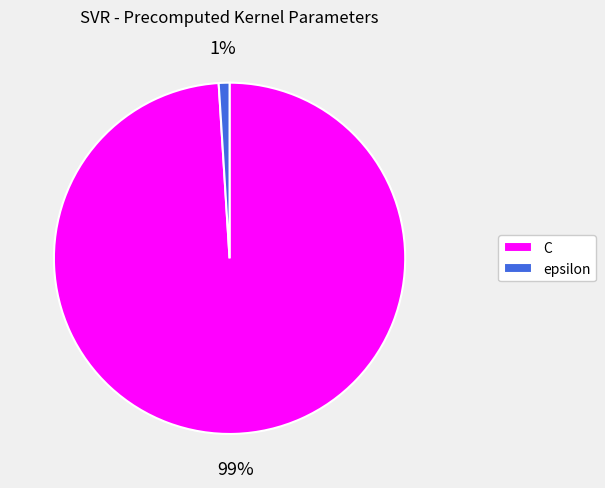

Is the sum of C and epsilon greater than half?

Yes